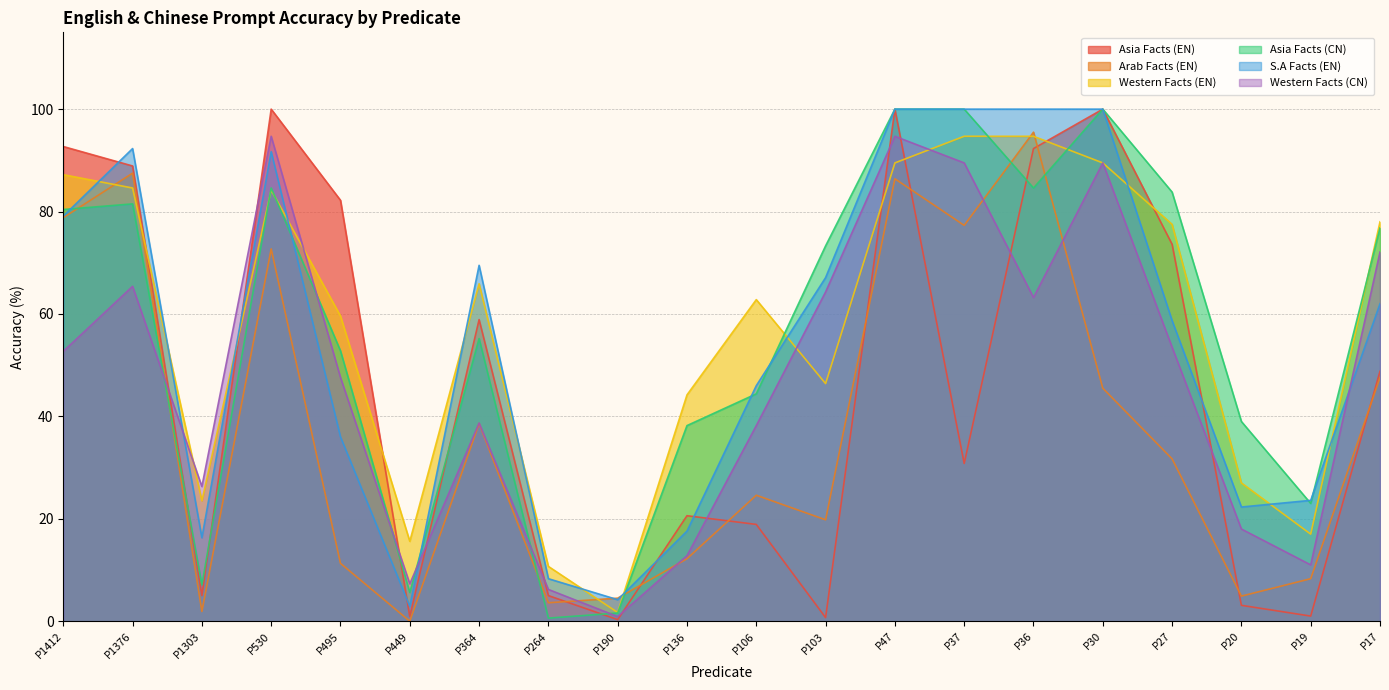

Which series has the largest total across all categories?

Western Facts (EN)